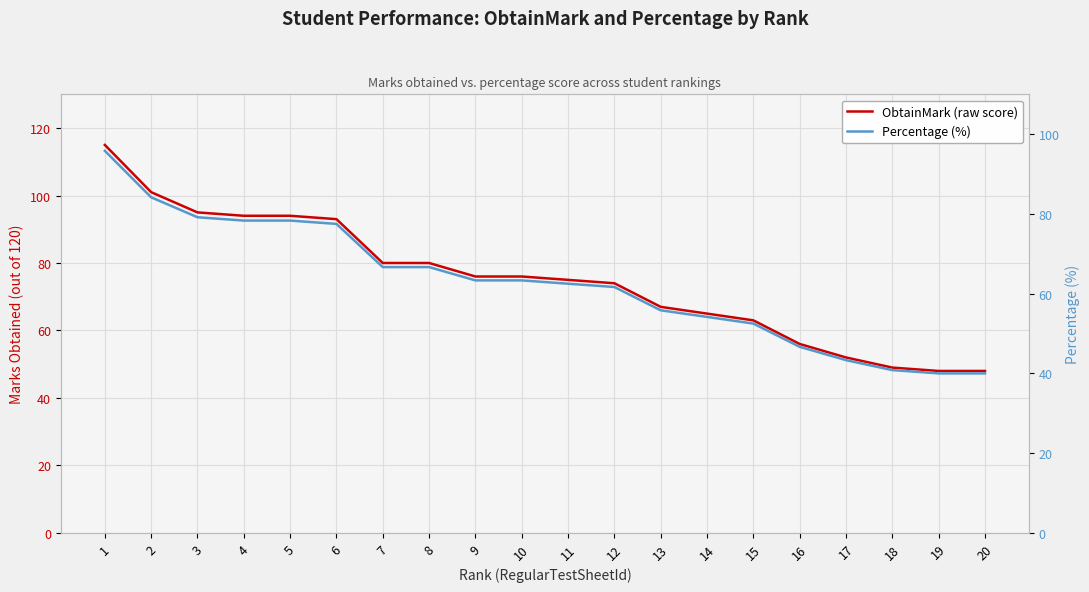

Is the value of Percentage (%) at 20 greater than the value of ObtainMark (raw score) at 2?

No